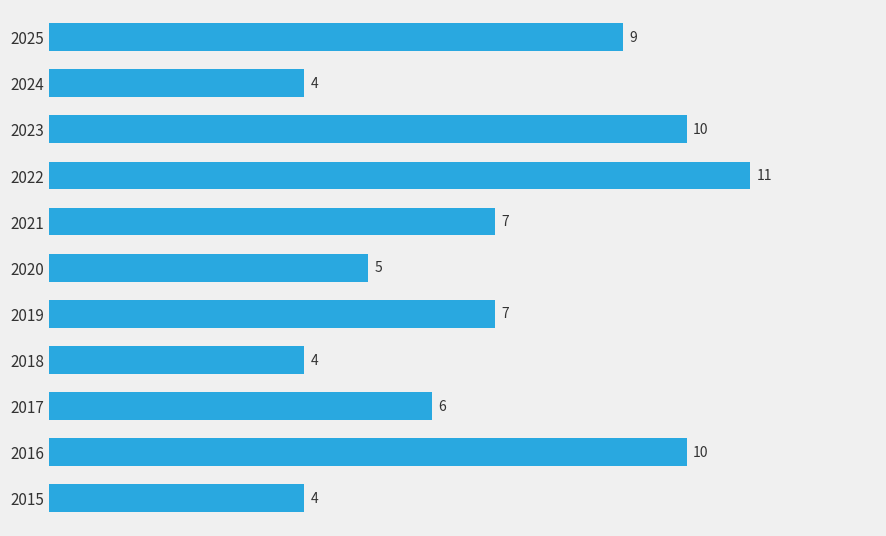

What is the change in value from 2020 to 2025?

+4